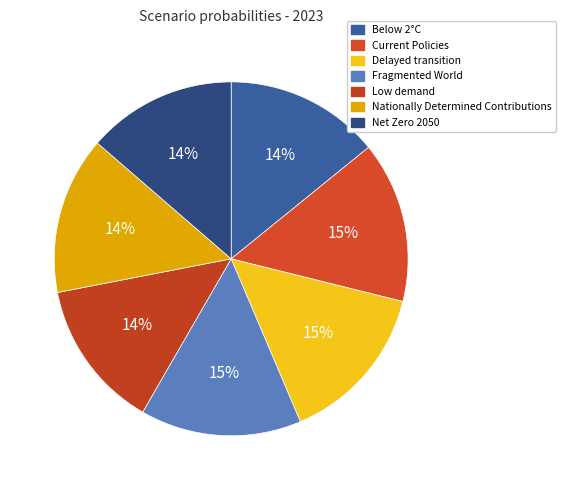

Combined, do Fragmented World and Low demand account for over 50%?

No